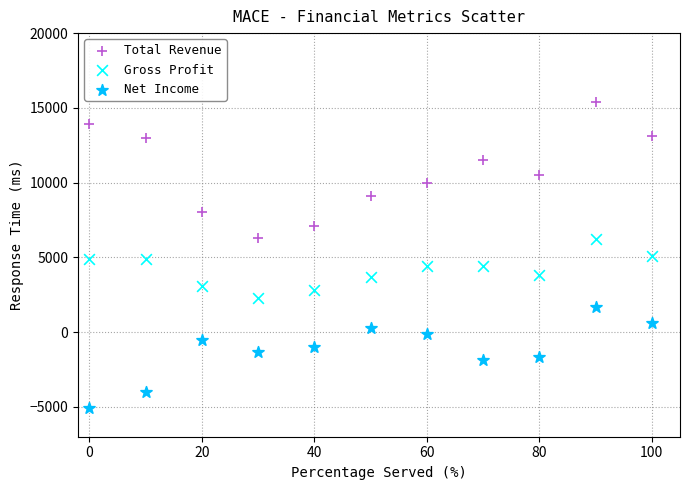

What is the X range (max minus min) for the scatter plot?

100